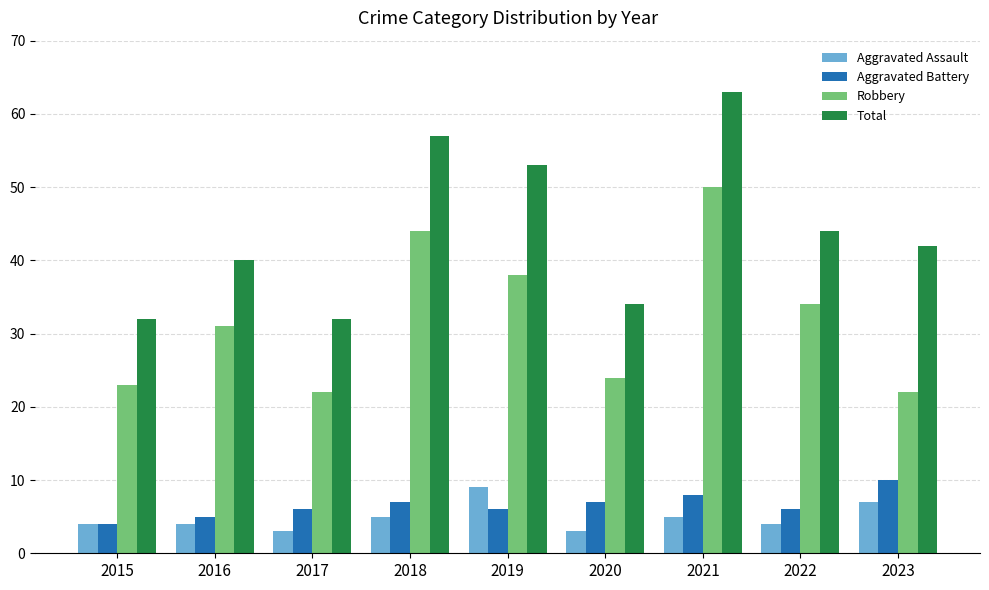

Is the value of Total at 2017 greater than the value of Robbery at 2023?

Yes